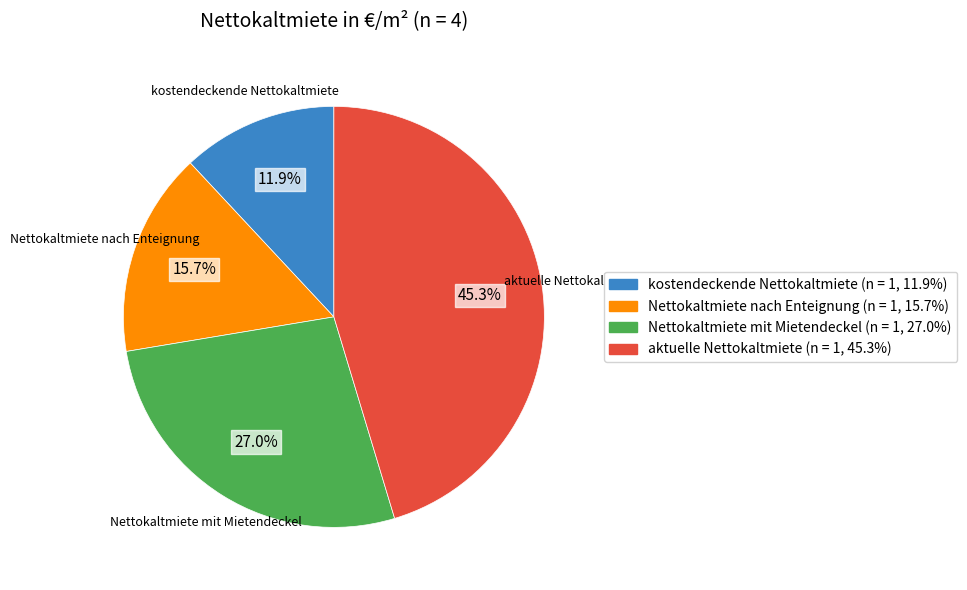

Rank the categories by value from highest to lowest.

aktuelle Nettokaltmiete, Nettokaltmiete mit Mietendeckel, Nettokaltmiete nach Enteignung, kostendeckende Nettokaltmiete